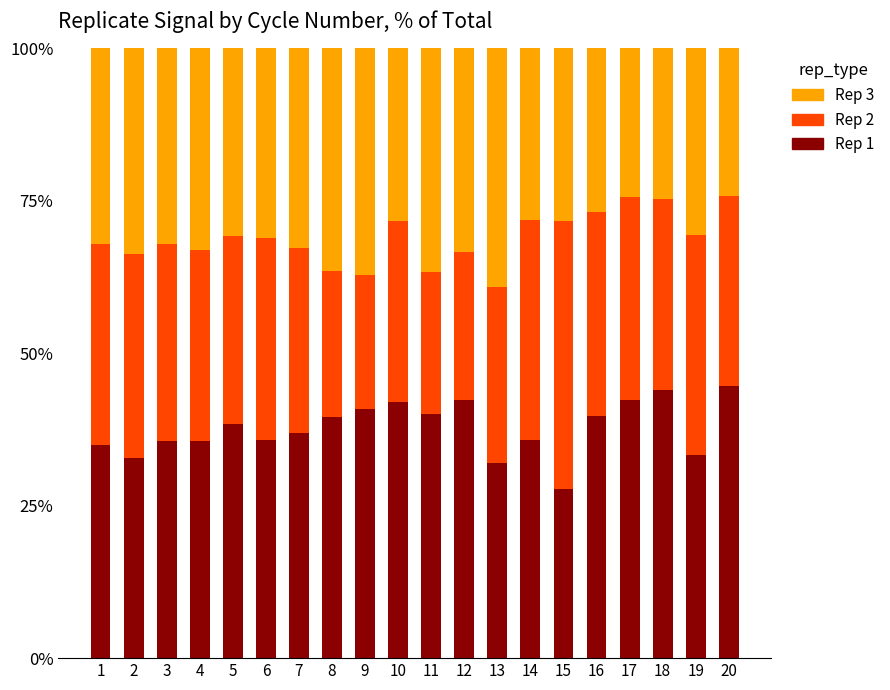

How many bars are there in total?

20